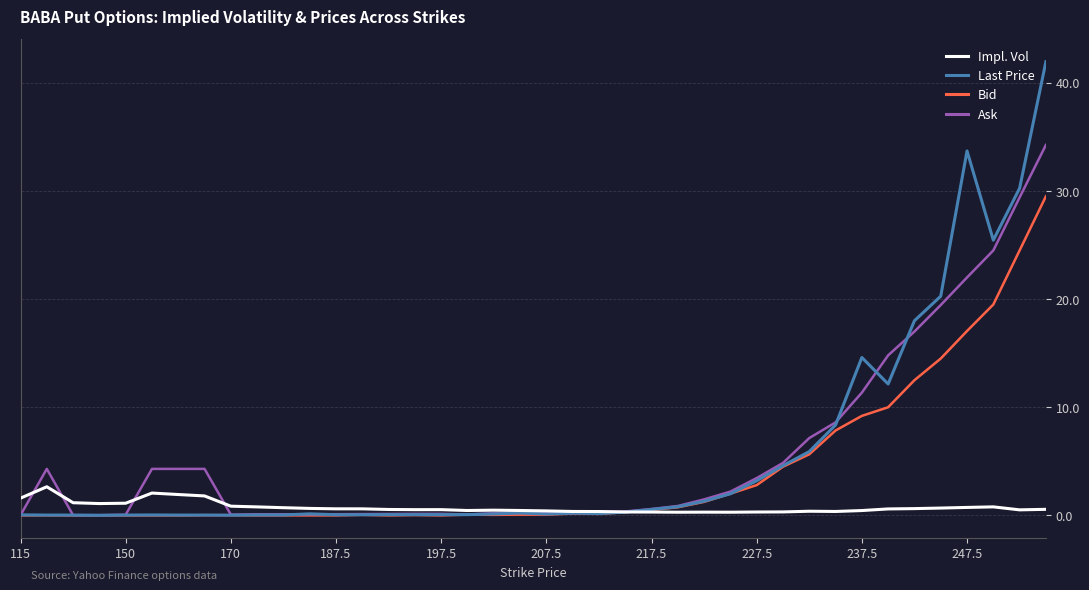

After their last crossing, which series has the higher values: Last Price or Bid?

Last Price